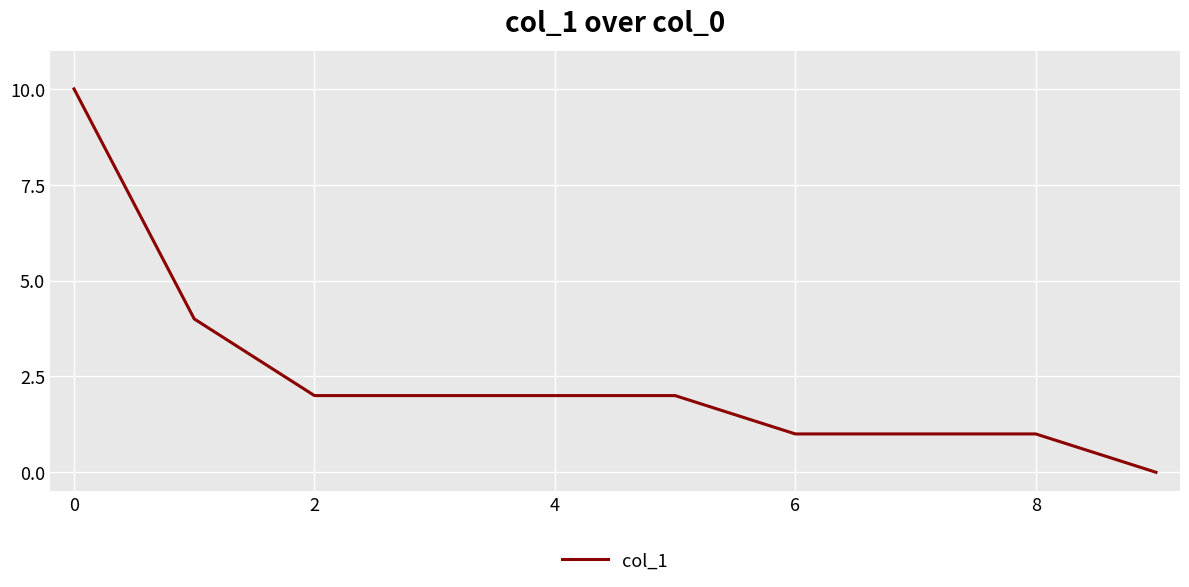

What is the maximum value shown in the chart?

10